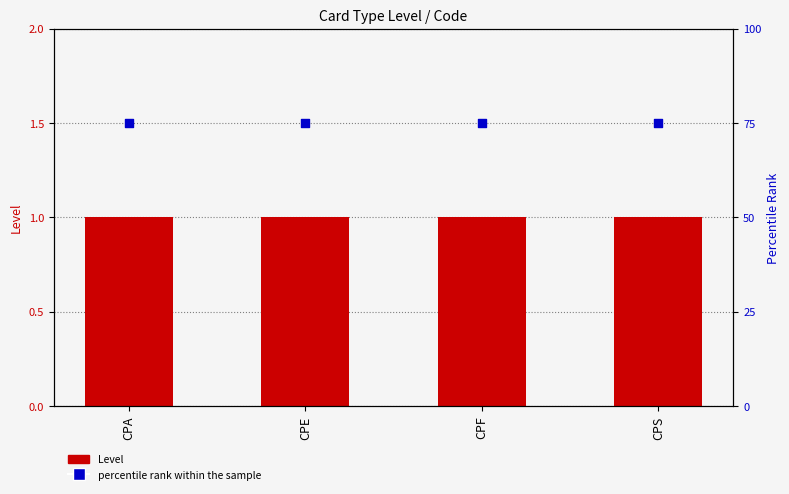

What is the total value across all series at CPA?

76